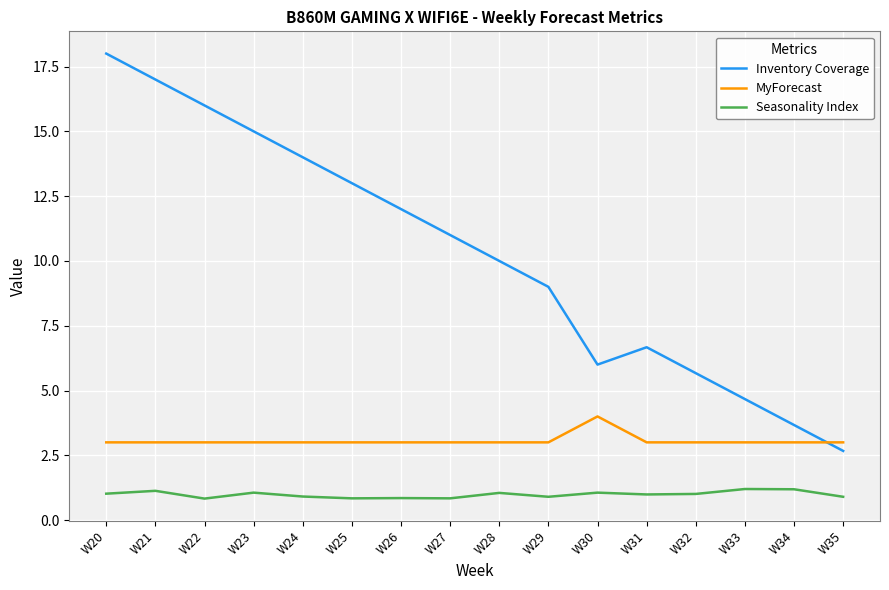

What is the difference between the maximum and second lowest values in the MyForecast series?

1.0